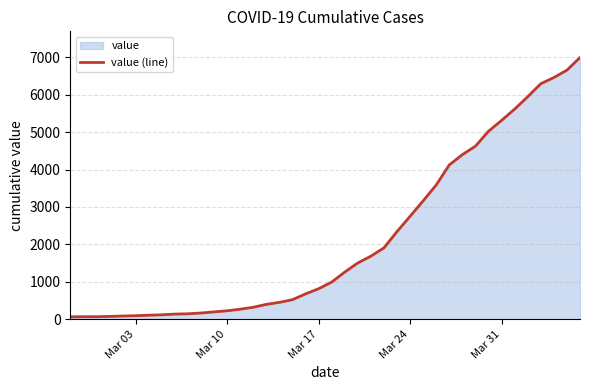

What is the difference between the second highest and minimum values?

6593